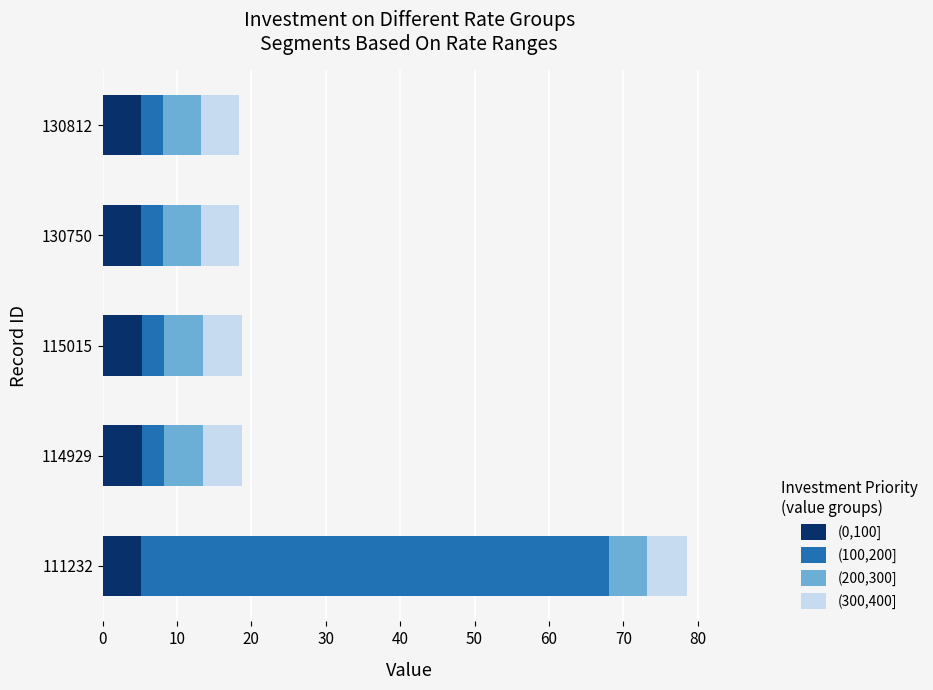

What is the total value across all series at 130750?

18.4